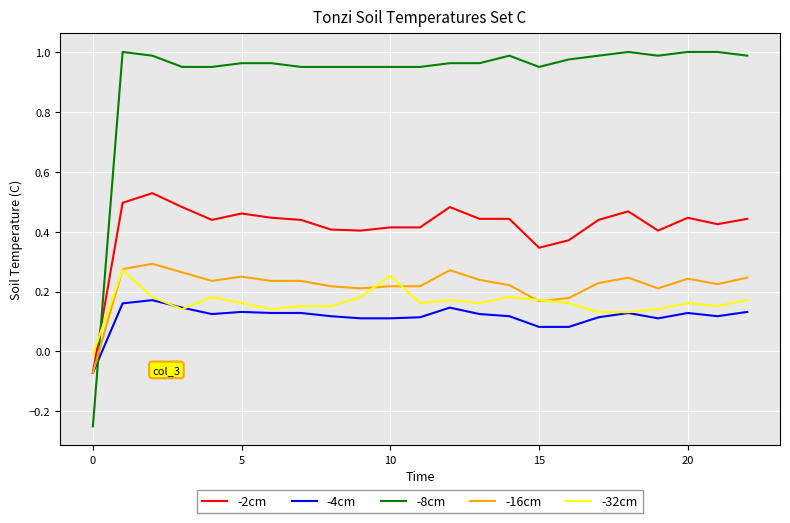

Which series has the largest total across all categories?

-8cm